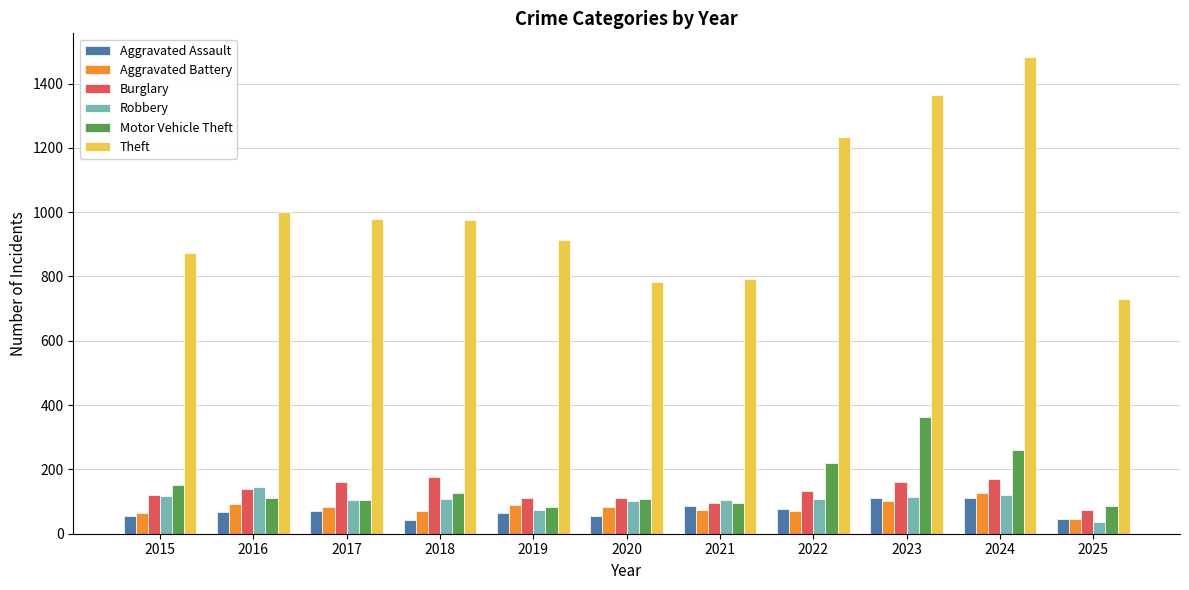

At how many categories does at least one series exceed 614?

11